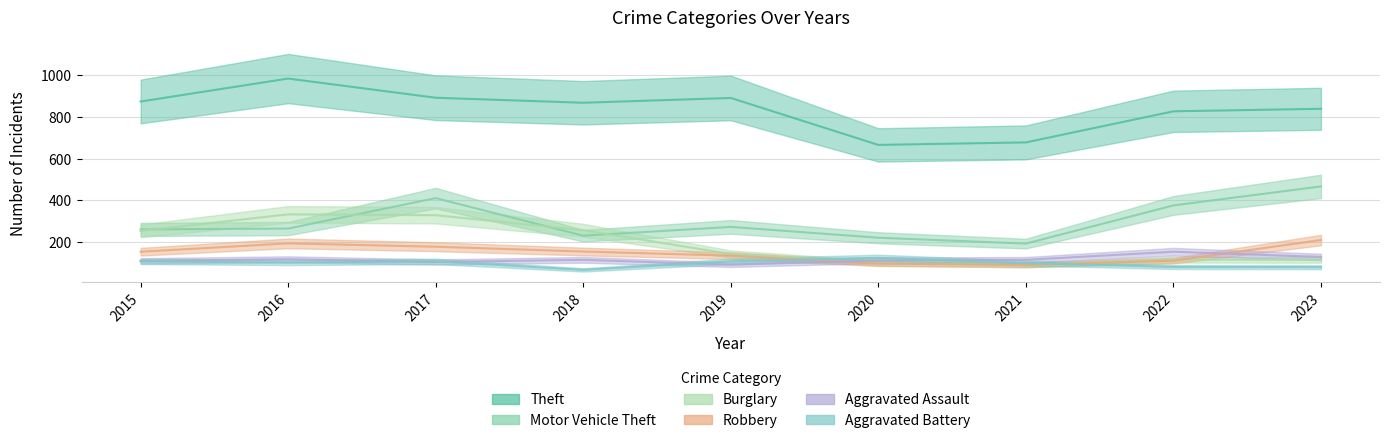

What is the sum of all Aggravated Battery values?

879